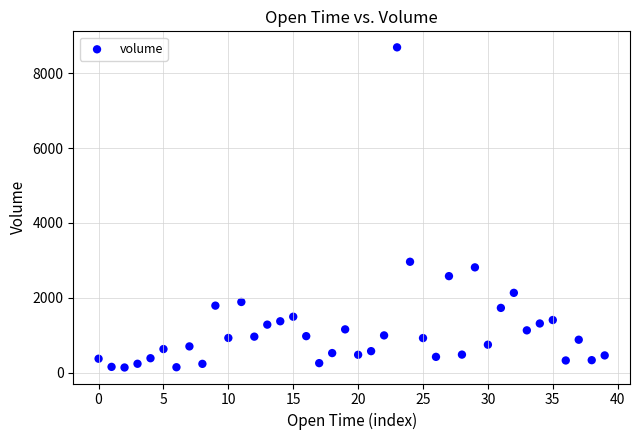

What Y value in the scatter plot is closest to 4413?

2961.9